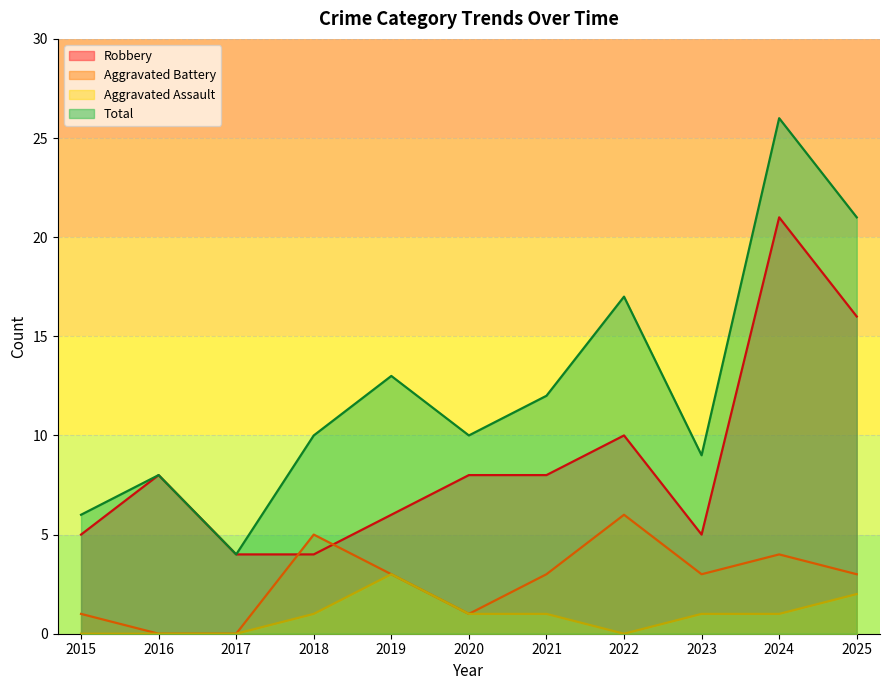

Which category has the lowest value across all series?

2016